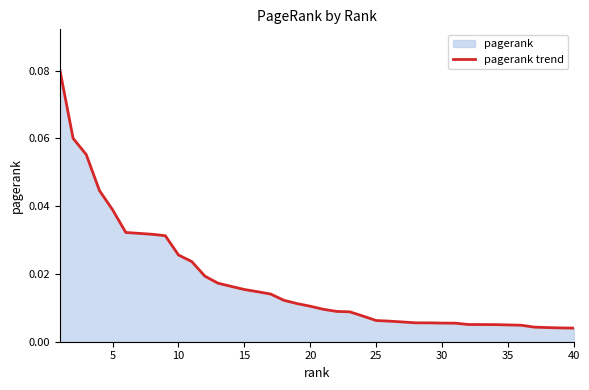

Does the chart have visible grid lines?

No